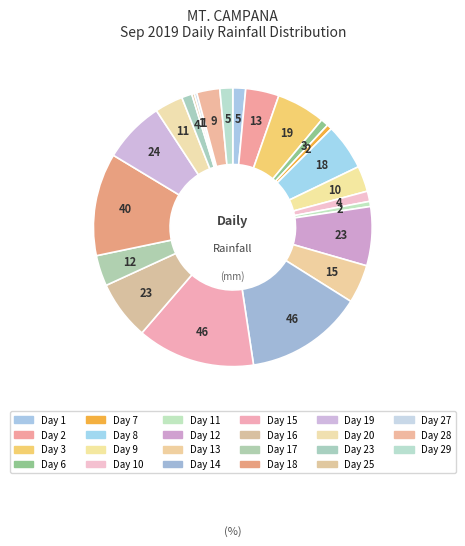

Count the number of slices in the pie.

23